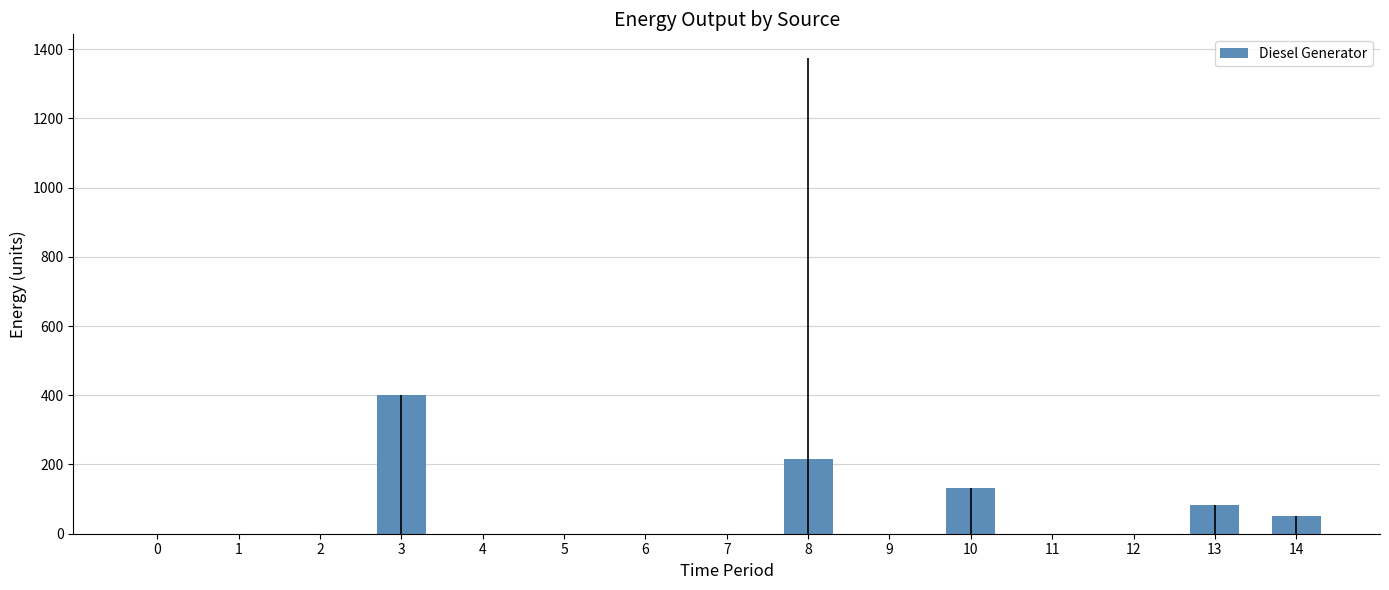

How many data points are above 0?

5